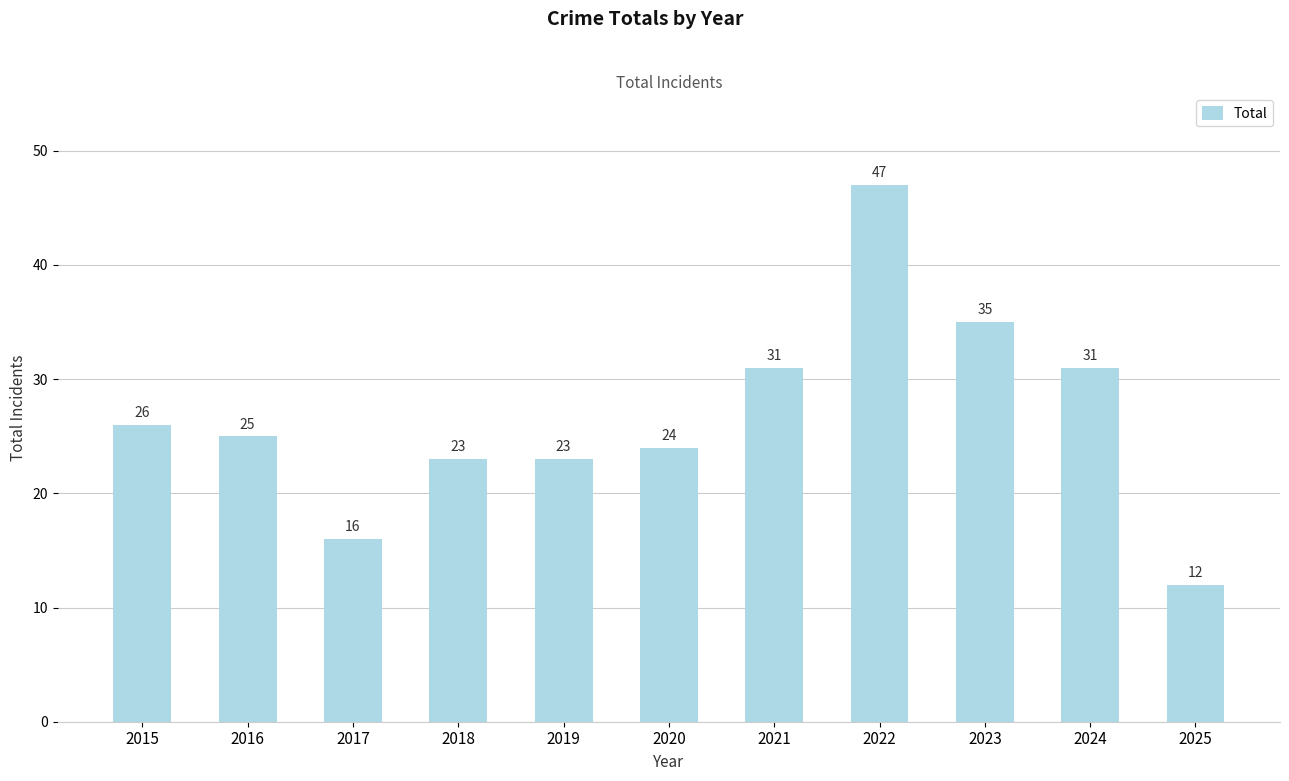

Are the bars horizontal?

No